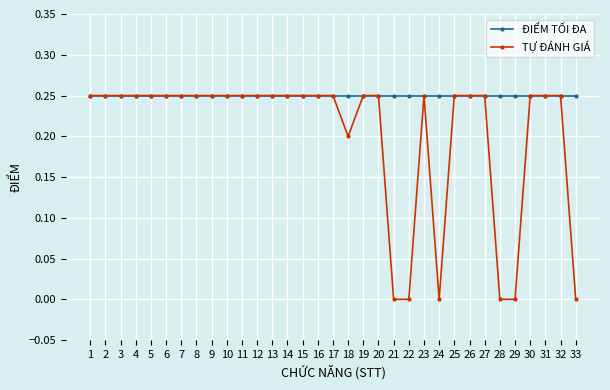

Rank the series by their average value, from lowest to highest.

TỰ ĐÁNH GIÁ, ĐIỂM TỐI ĐA